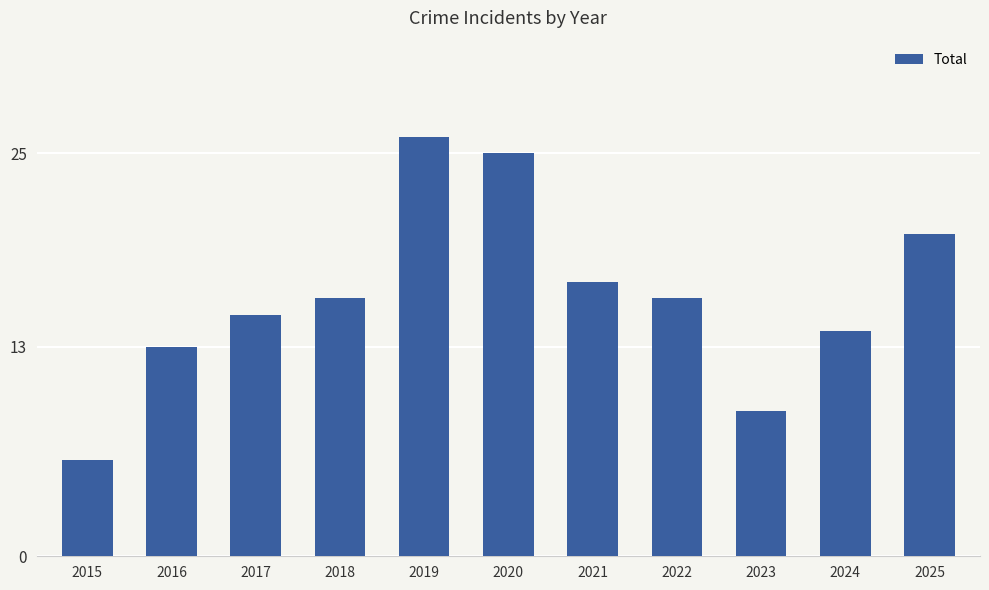

Reading left to right, extract all data points from this chart.

6	13	15	16	26	25	17	16	9	14	20